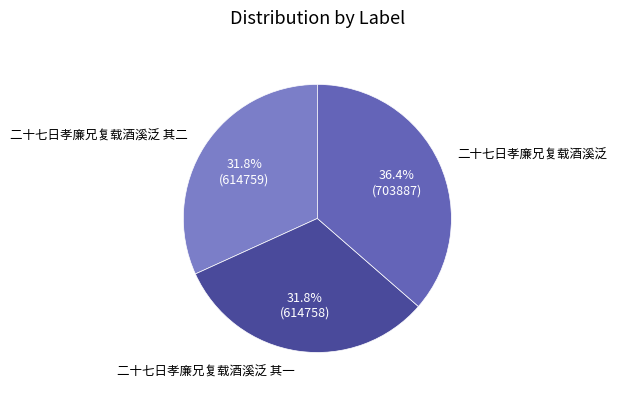

Is there a majority slice in this chart?

No